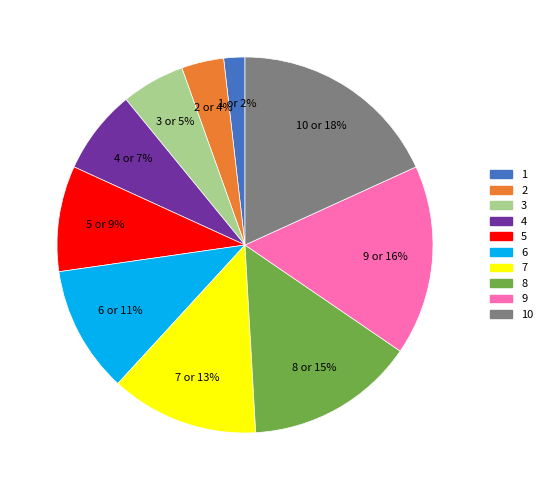

To the nearest percent, what is the average slice percentage?

10%